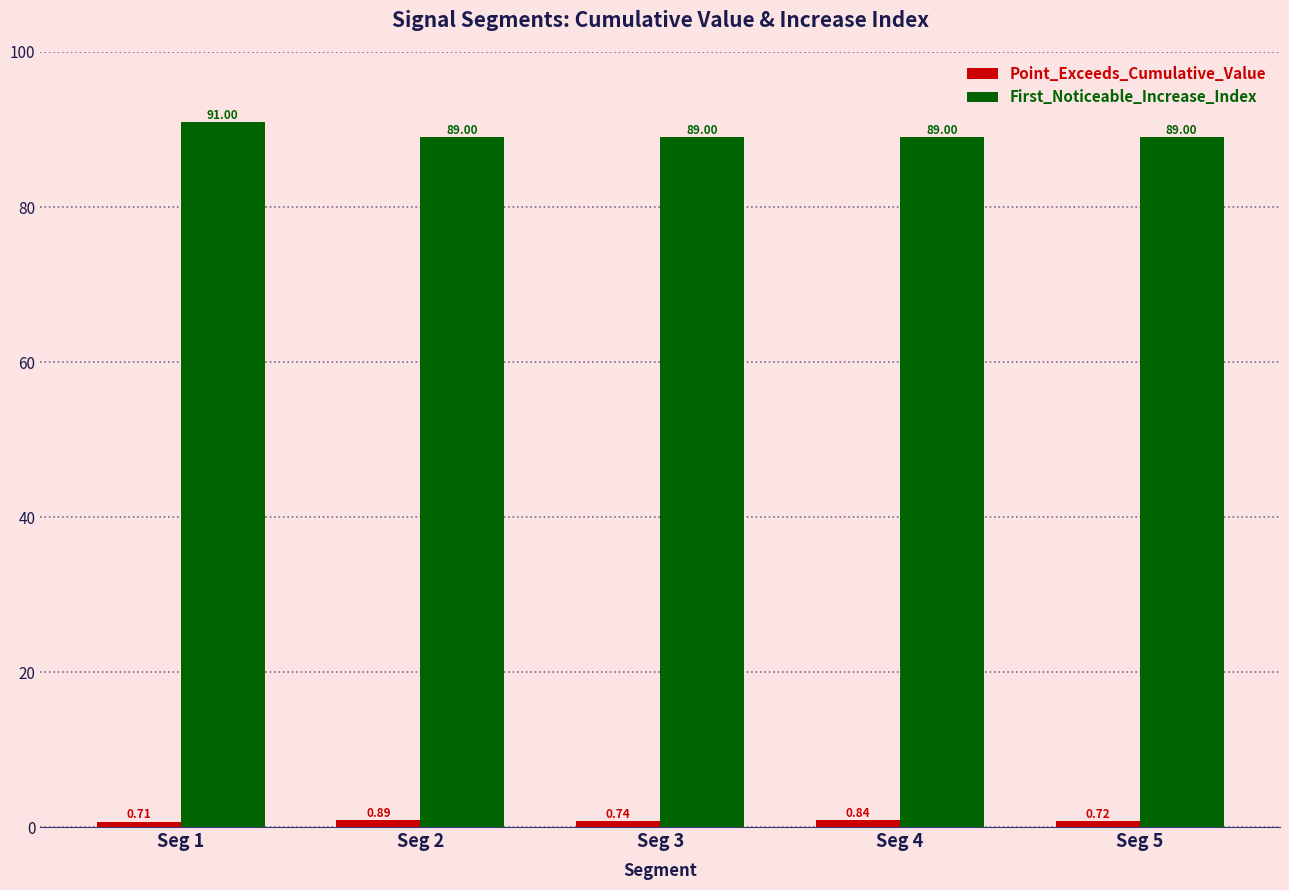

Which series has the largest range (max minus min)?

First_Noticeable_Increase_Index